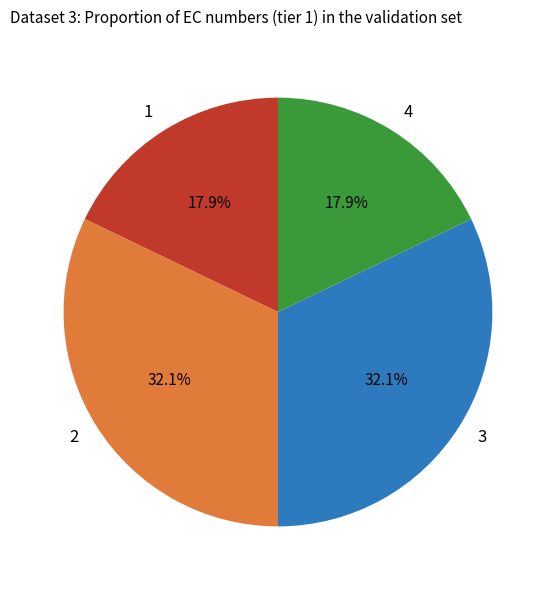

To the nearest percent, what is the difference between the largest and smallest slice percentages?

14%